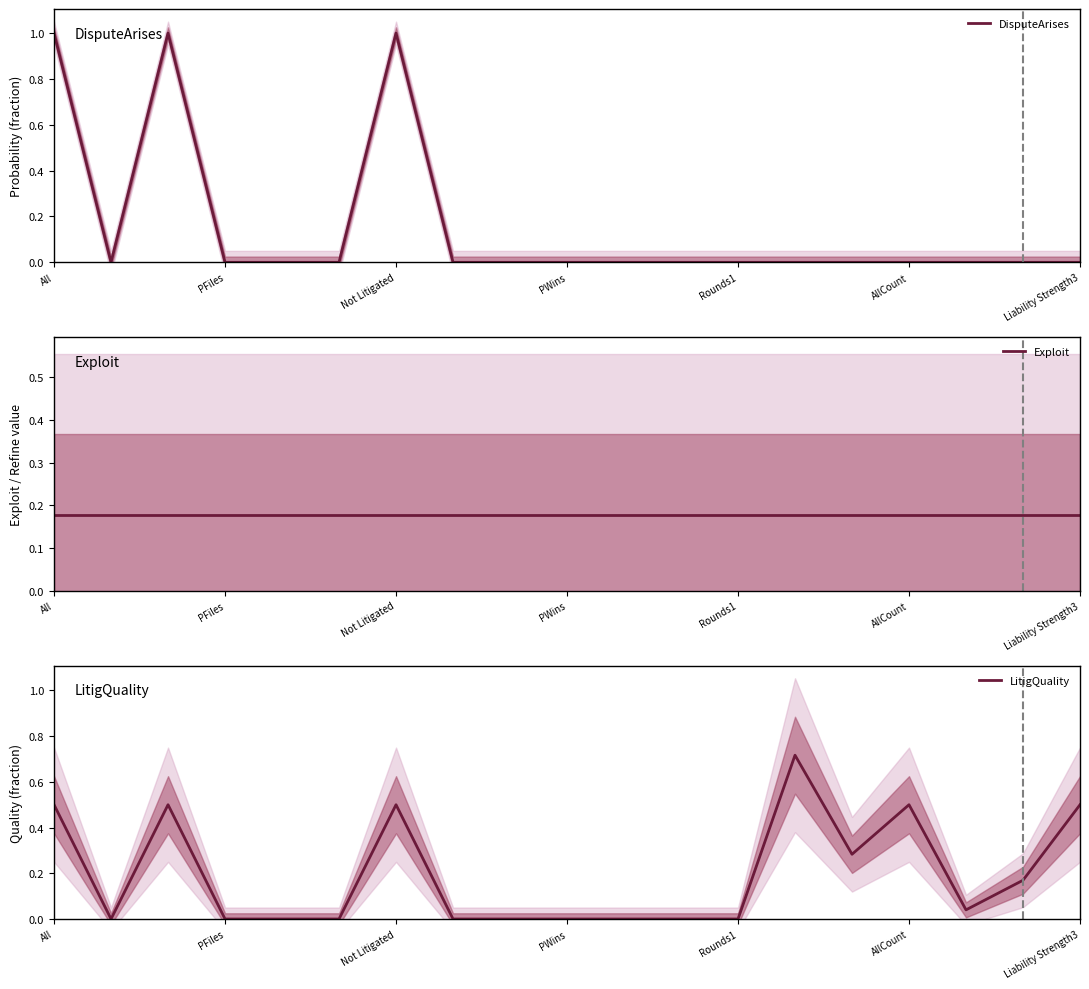

The value of LitigQuality at PWins is 0.3. True or false?

False